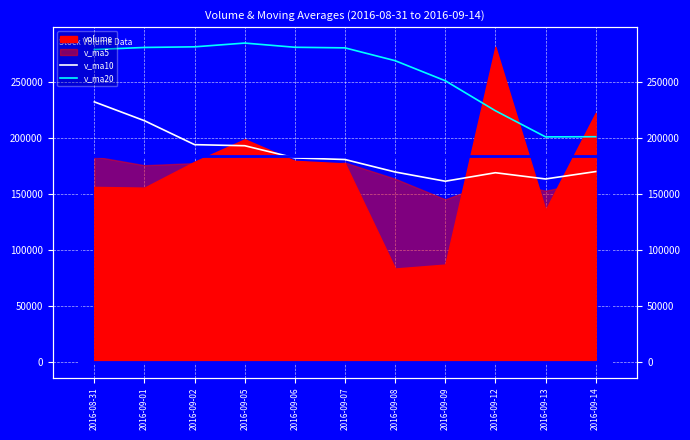

What is the average value of the v_ma10 series?

184453.2